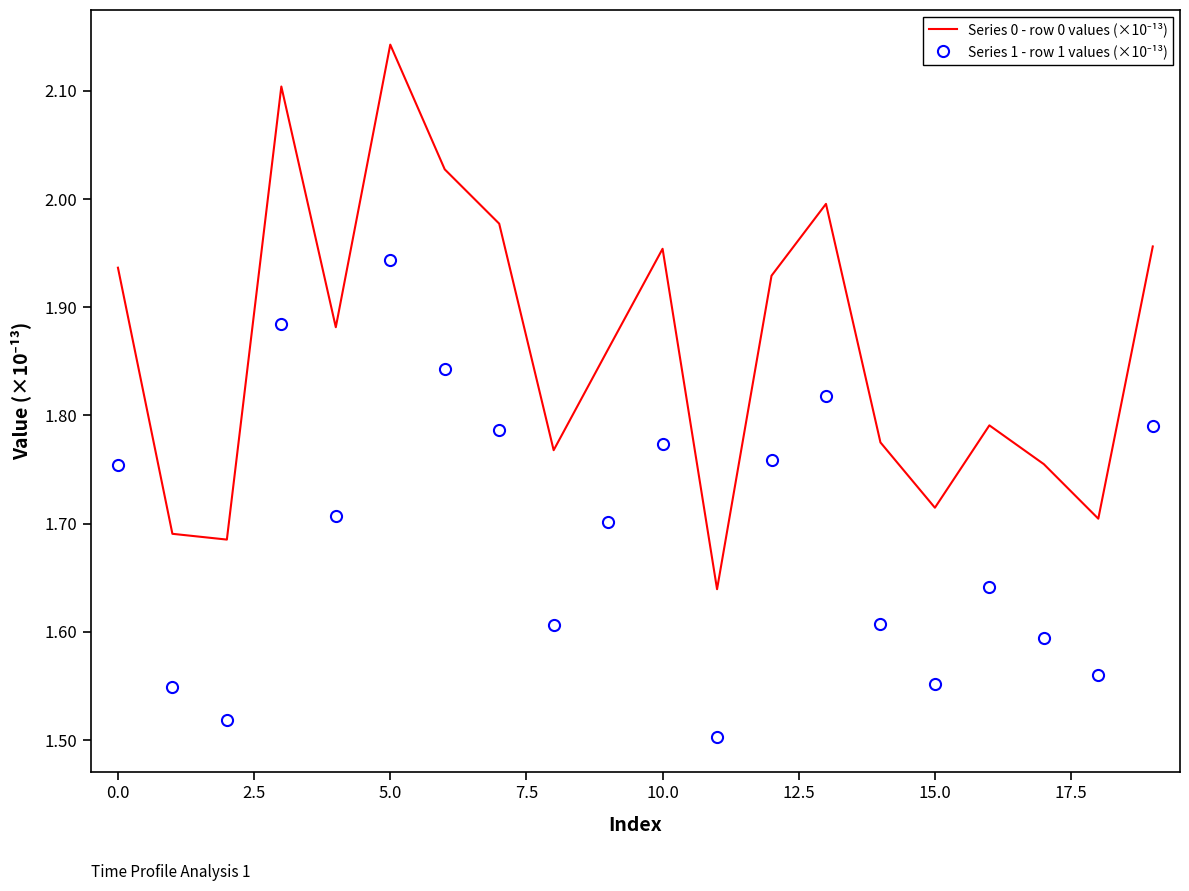

List the series in order of their peak value, highest first.

Series 0 - row 0 values (×10⁻¹³), Series 1 - row 1 values (×10⁻¹³)